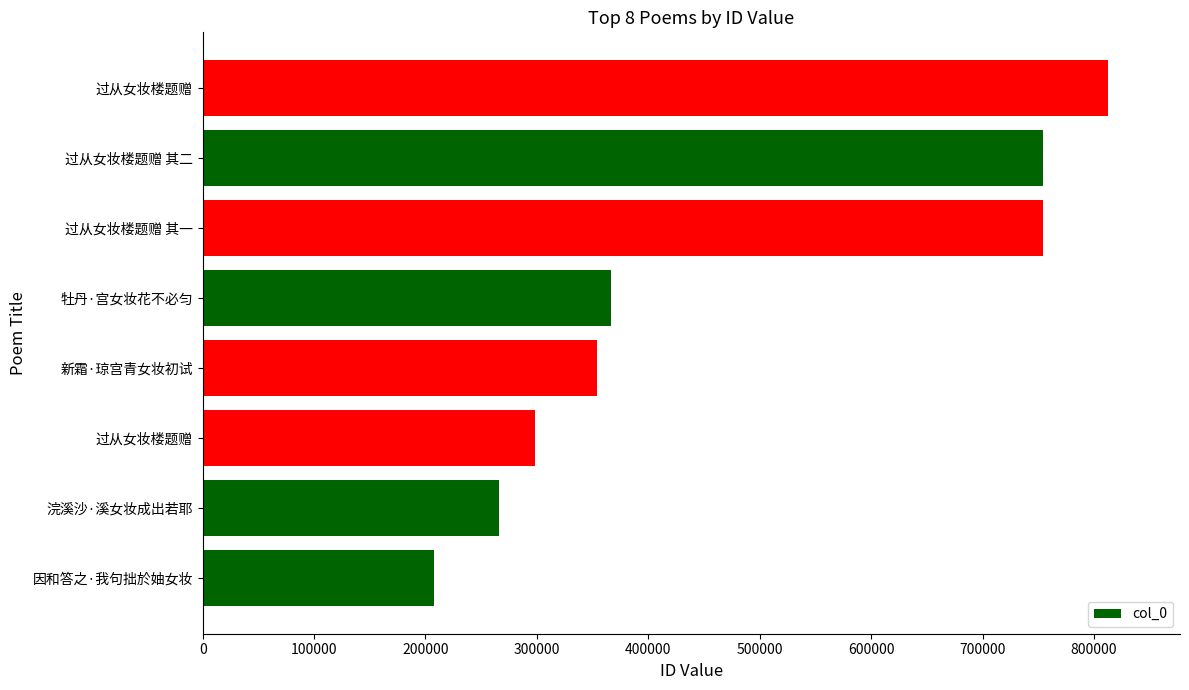

Does the chart contain any negative values?

No